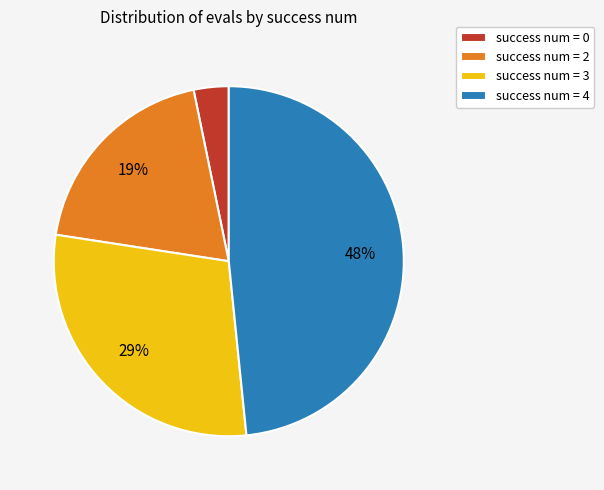

Do success num = 4 and success num = 2 together represent more than half of the pie?

Yes